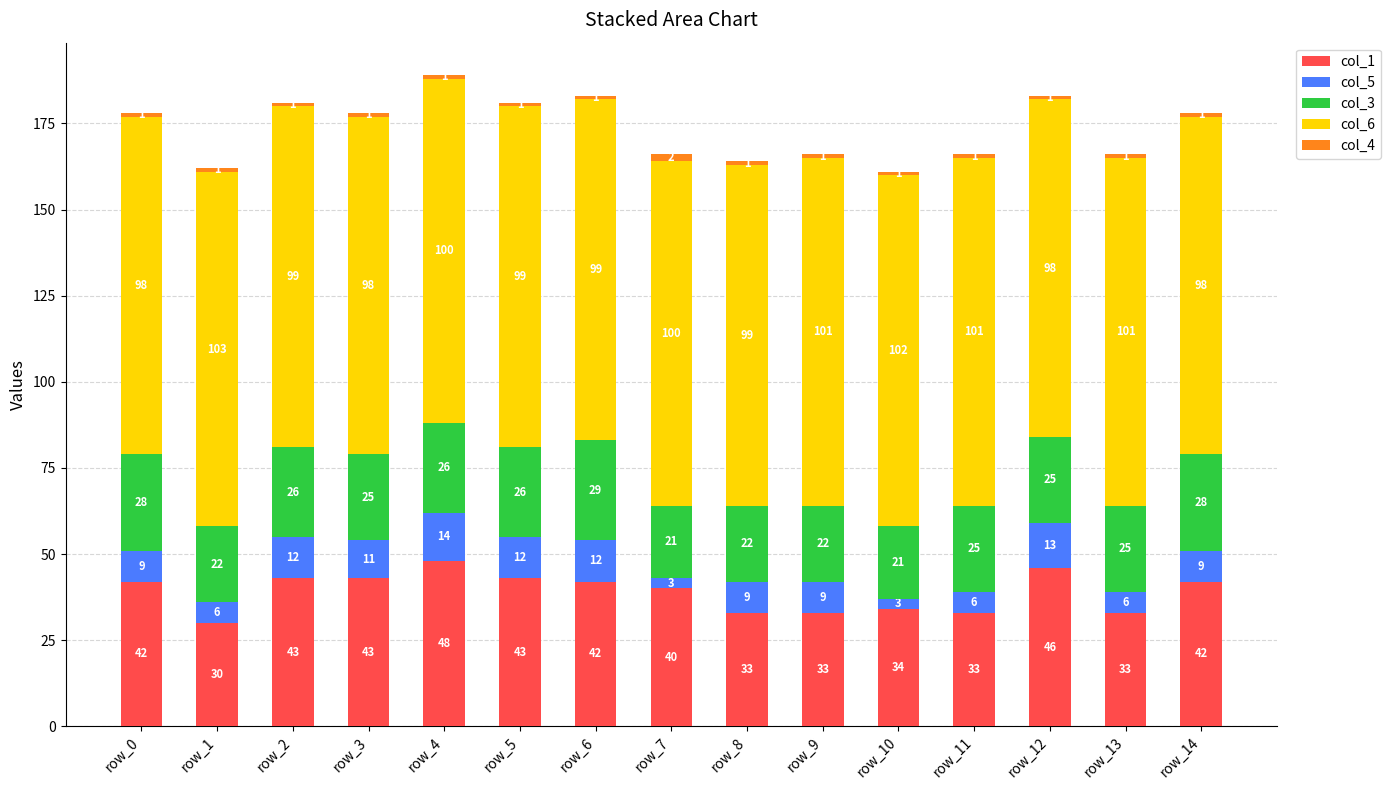

What is the sum of the col_1 values at row_12 and row_6?

88